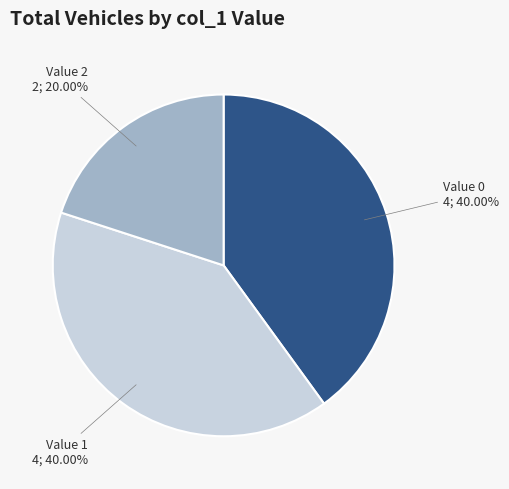

Does any single category account for the majority?

No